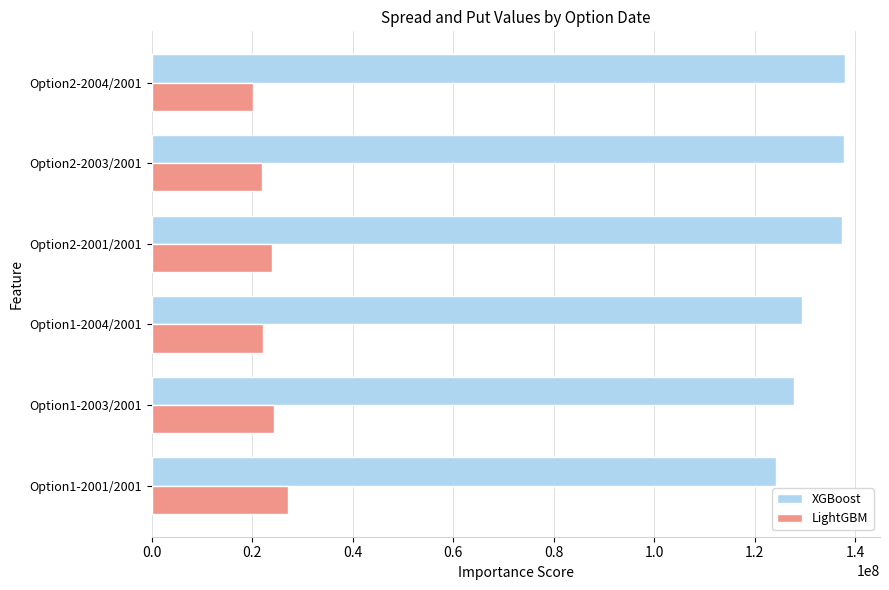

What value does the XGBoost series have at Option1-2003/2001, to the nearest 100?

127902000